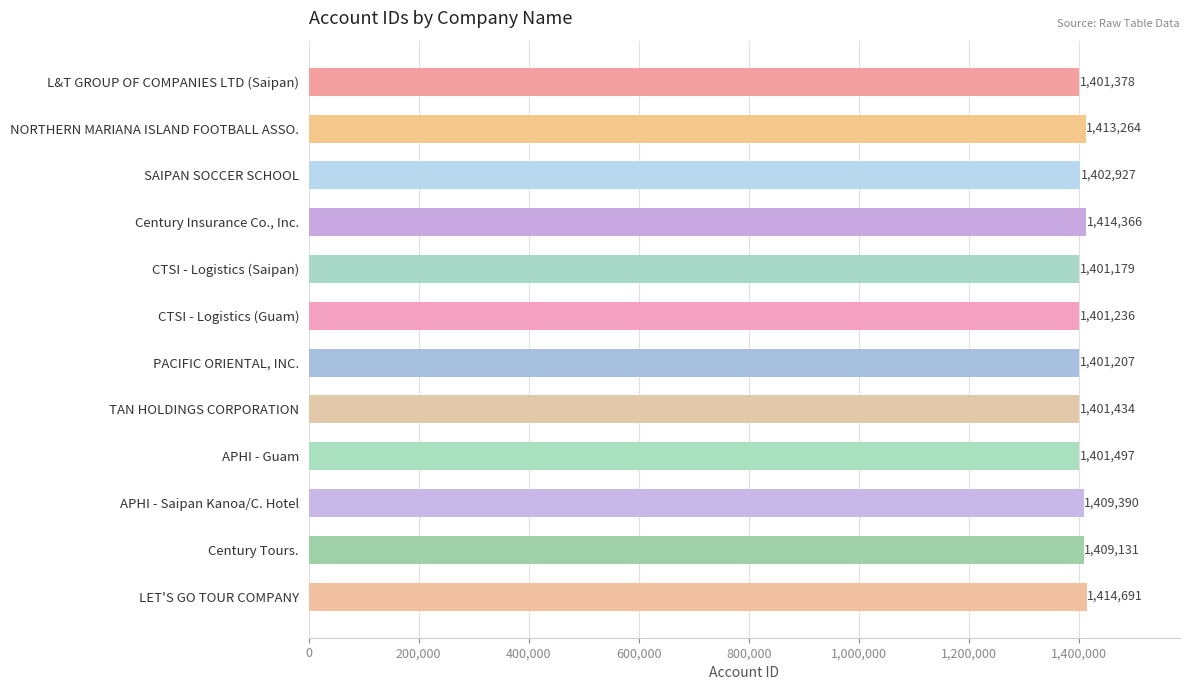

Reading bottom to top, list all the values displayed in this chart.

1414691	1409131	1409390	1401497	1401434	1401207	1401236	1401179	1414366	1402927	1413264	1401378